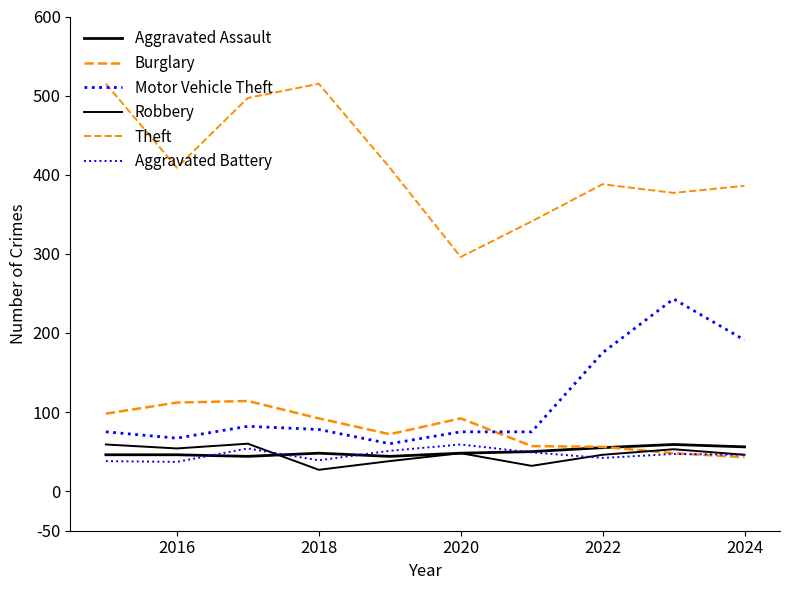

How many lines are shown in the chart?

6